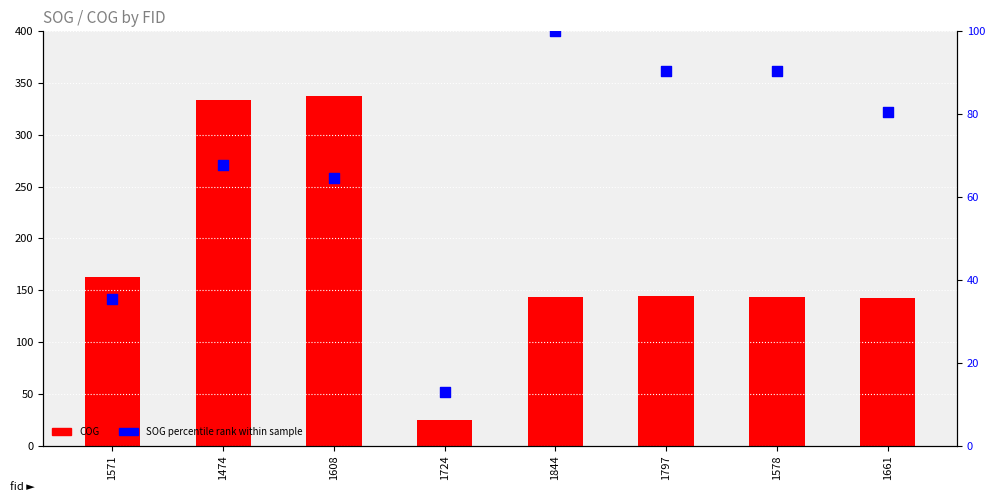

What is the total value across all series at 1844?

243.0